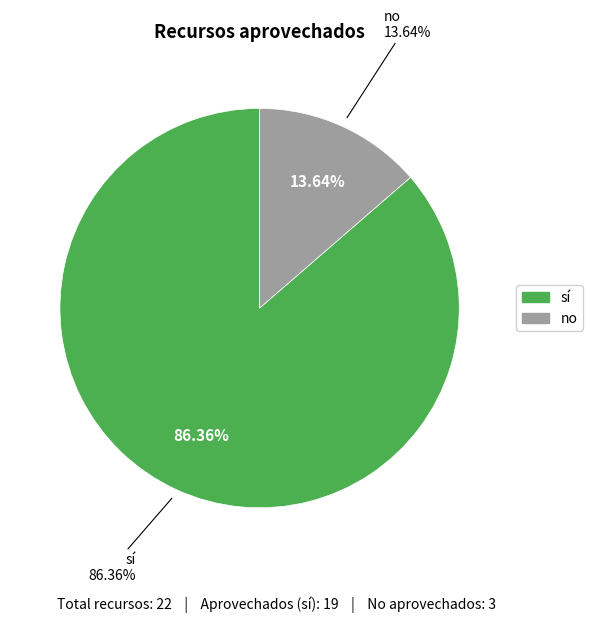

True or false: sí accounts for 81% of the total.

False